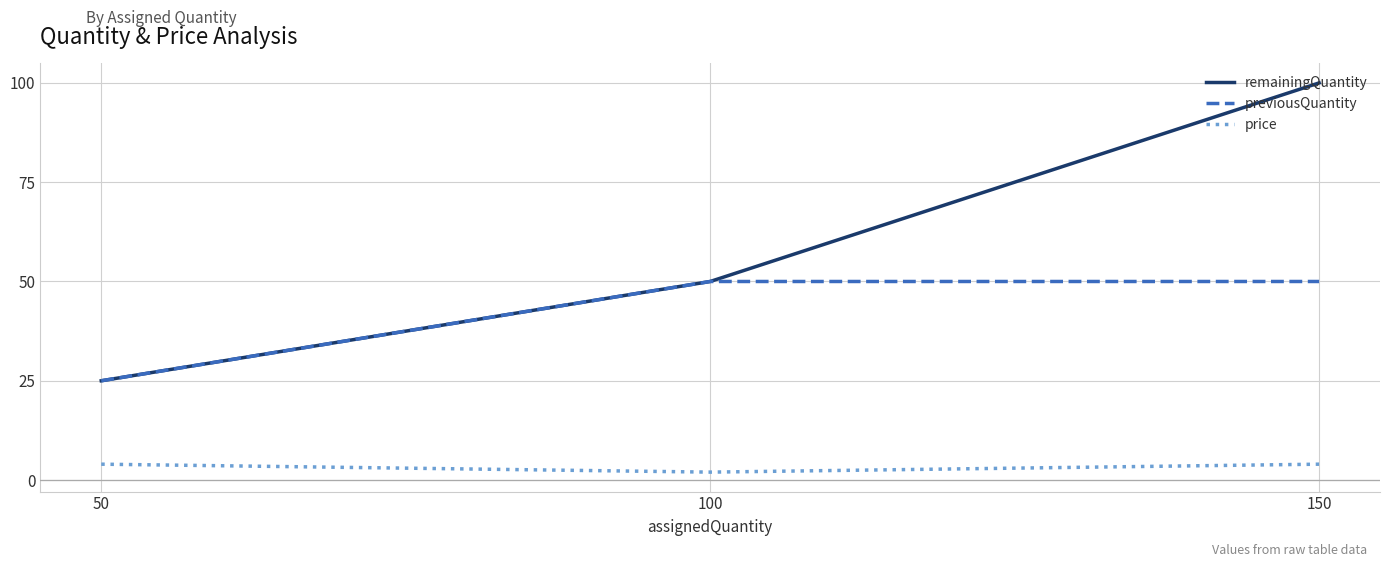

How many previousQuantity values are between 25 and 50?

3